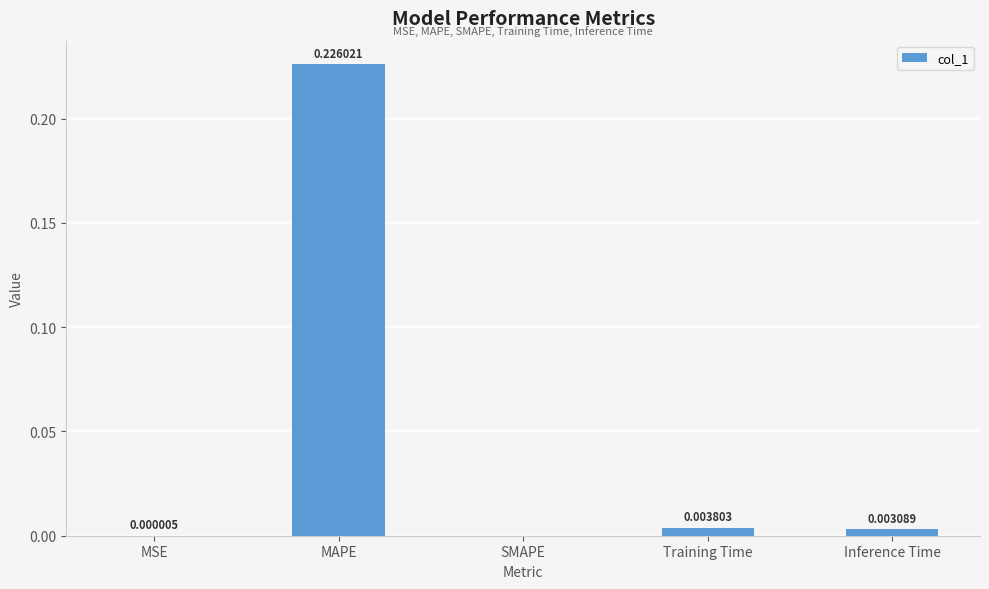

Where is the data nearest to the value 0?

SMAPE